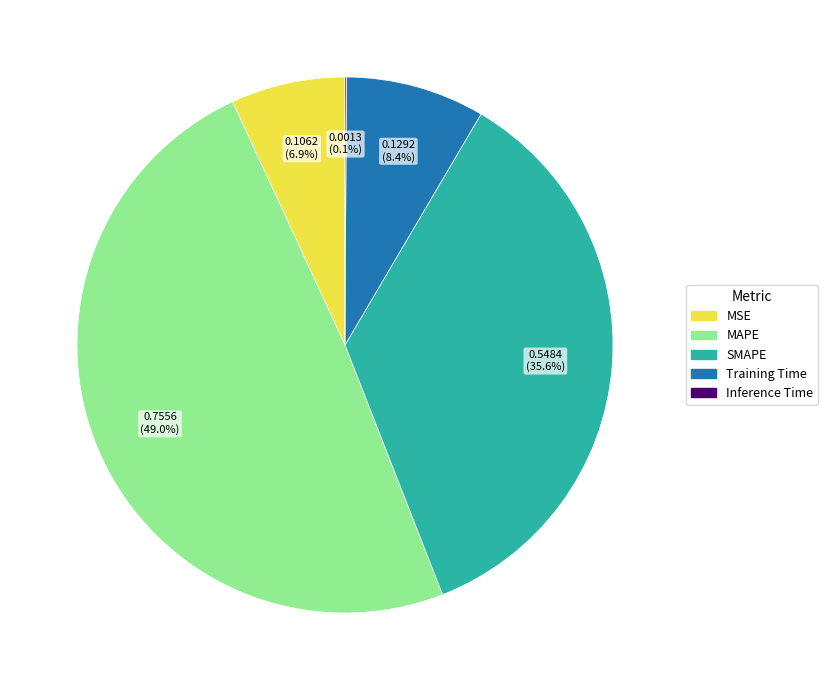

Does Training Time represent more than half of the total?

No